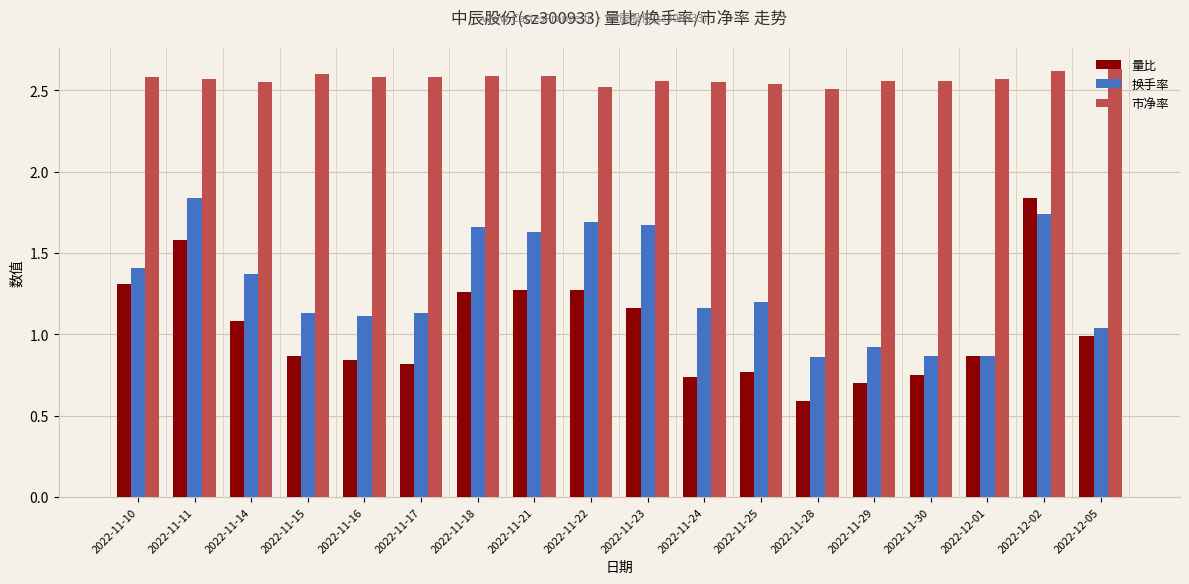

At which label does 换手率 reach its peak?

2022-11-11